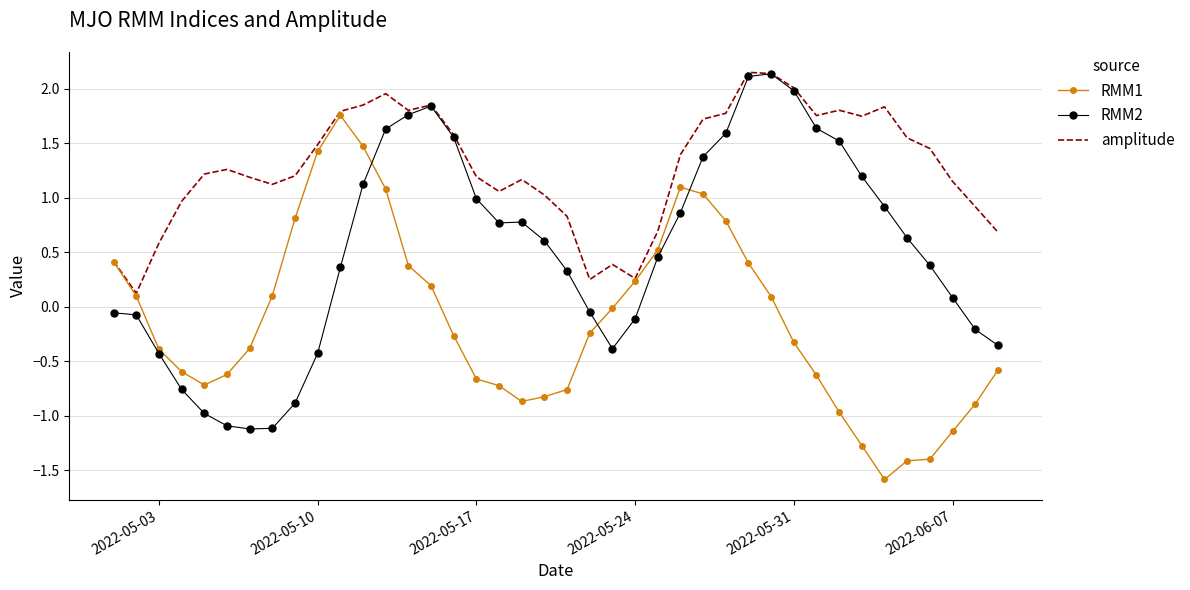

Rank the series by their average value, from highest to lowest.

amplitude, RMM2, RMM1